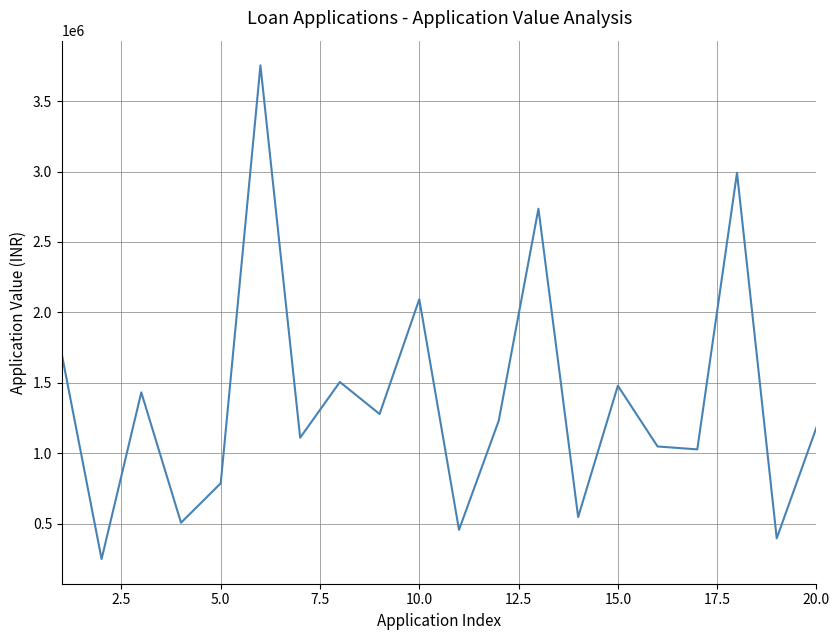

What is the difference between the maximum and second lowest values?

3360146